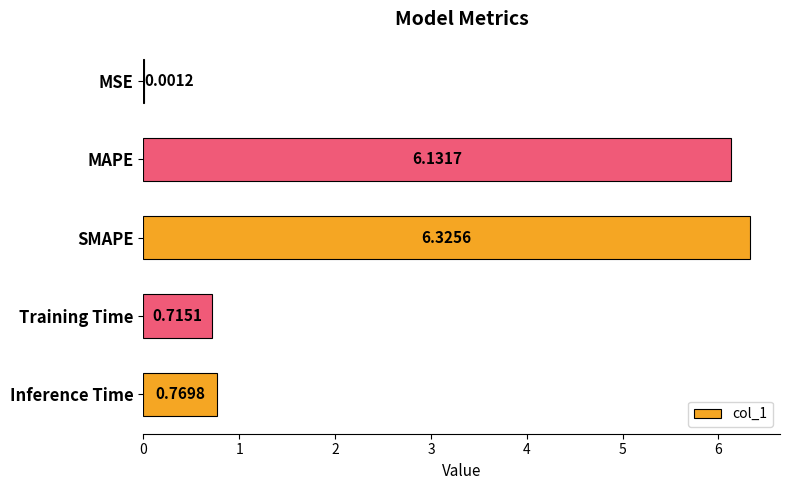

What is the sum of all values?

13.9